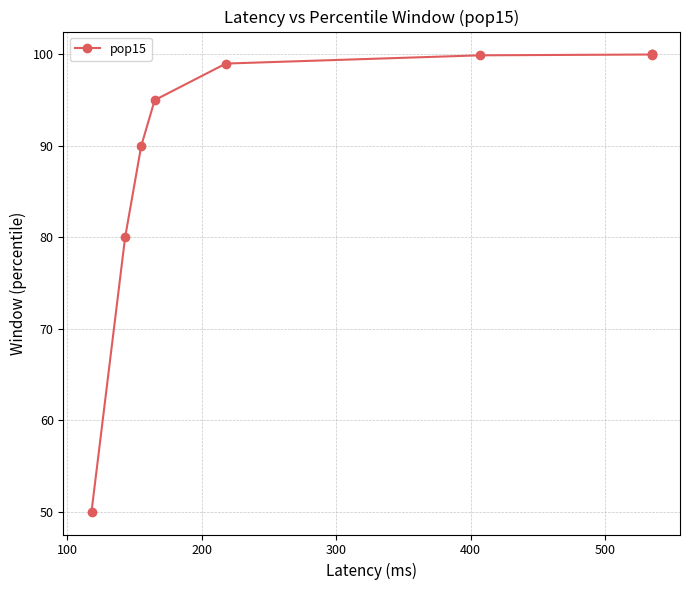

What is the value of the 5th point from the left?

99.0